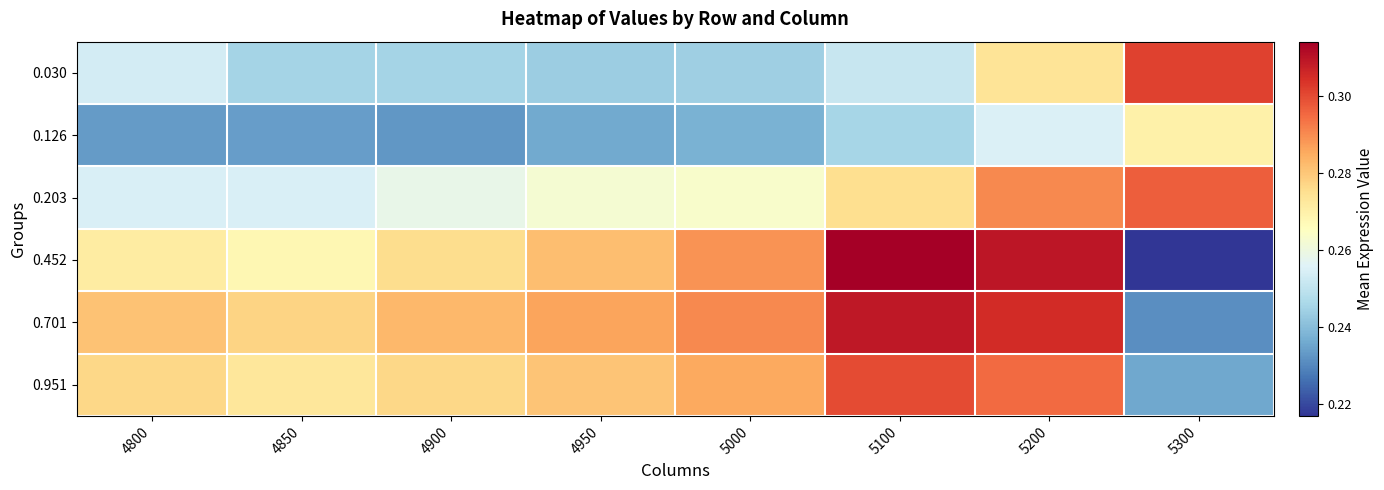

What is the total value across all series at 5100?

1.7